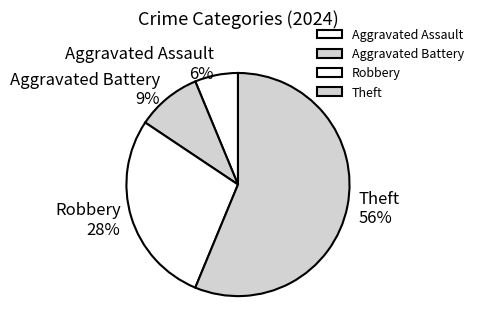

How many slices are in this pie chart?

4